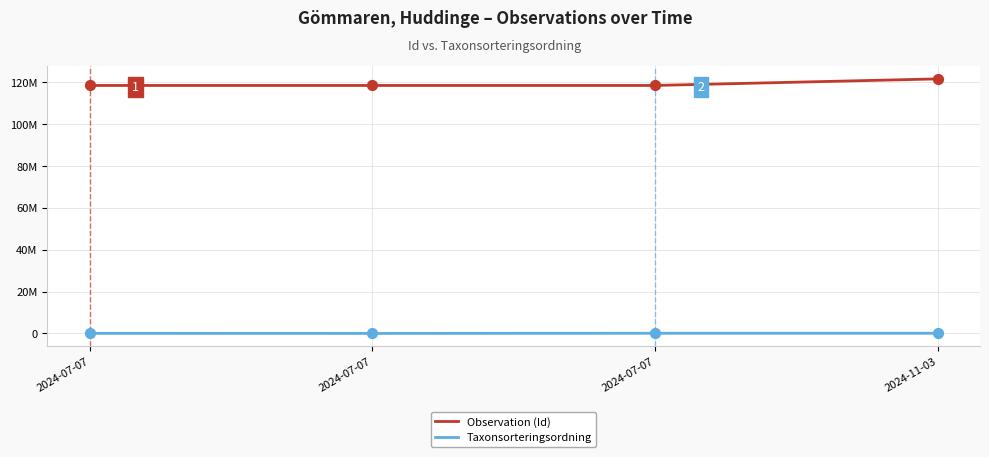

Is the value of Taxonsorteringsordning at 2024-07-07 greater than the value of Observation (Id) at 2024-07-07?

No